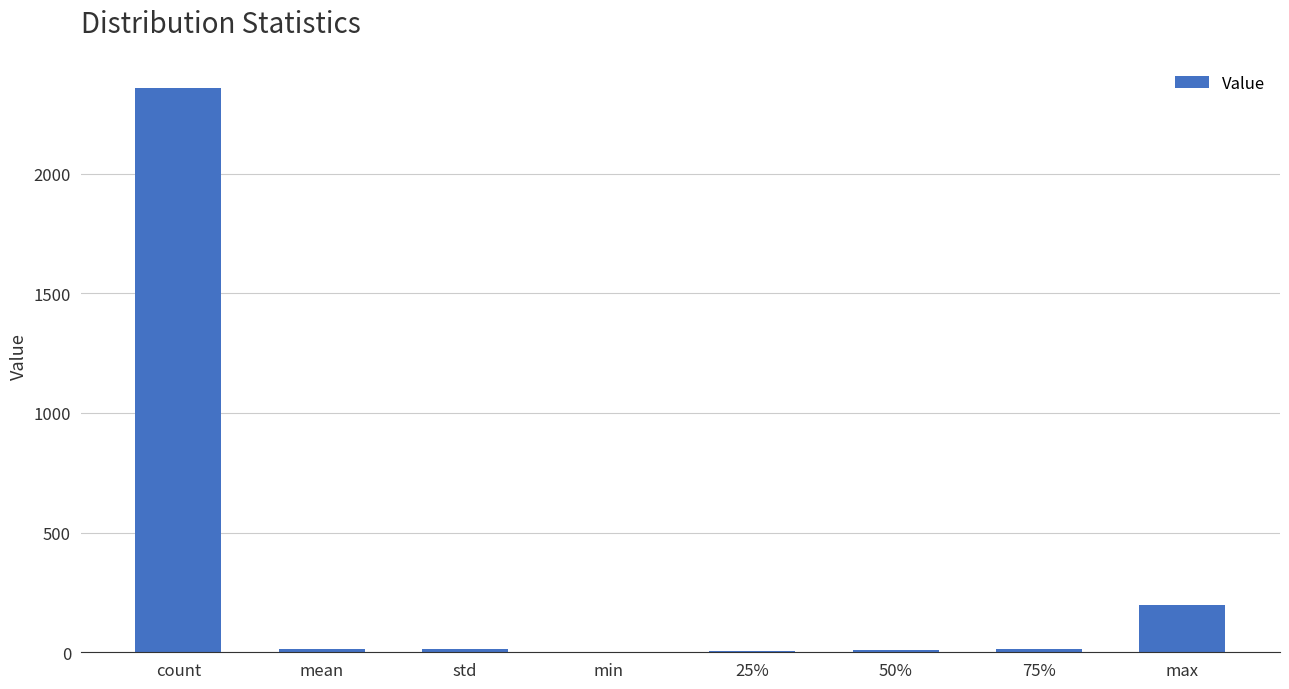

How many series are shown in this chart?

1